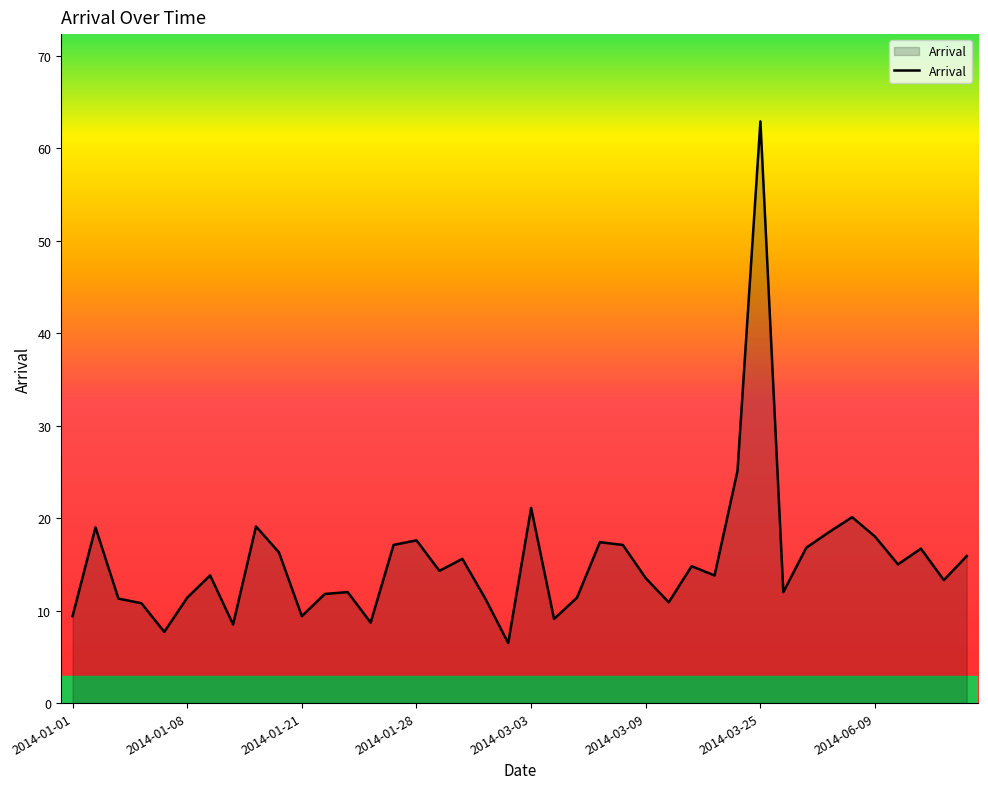

What is the minimum value shown in the chart?

6.5